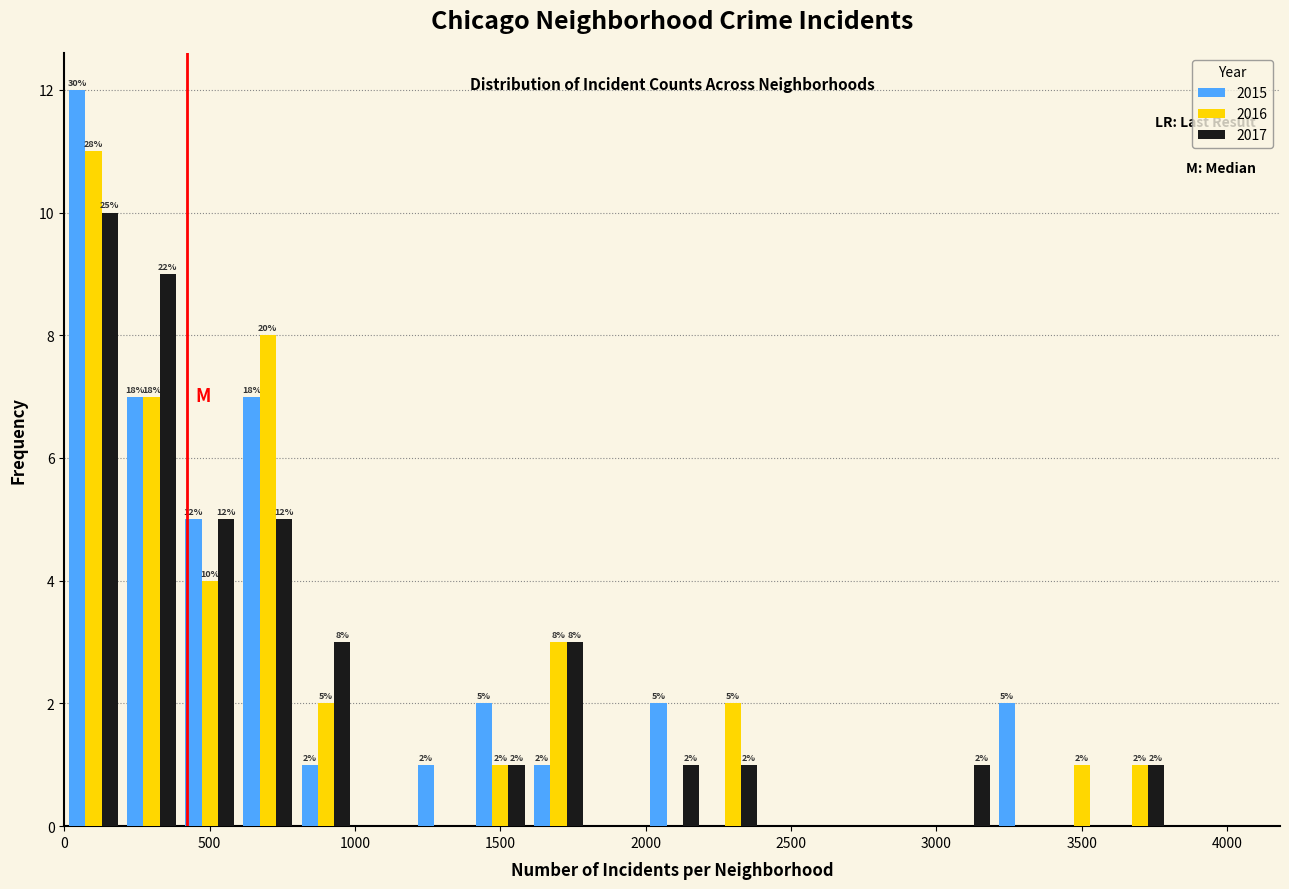

In the 2015 series, which range on the x-axis has the tallest bar?

0 to 200